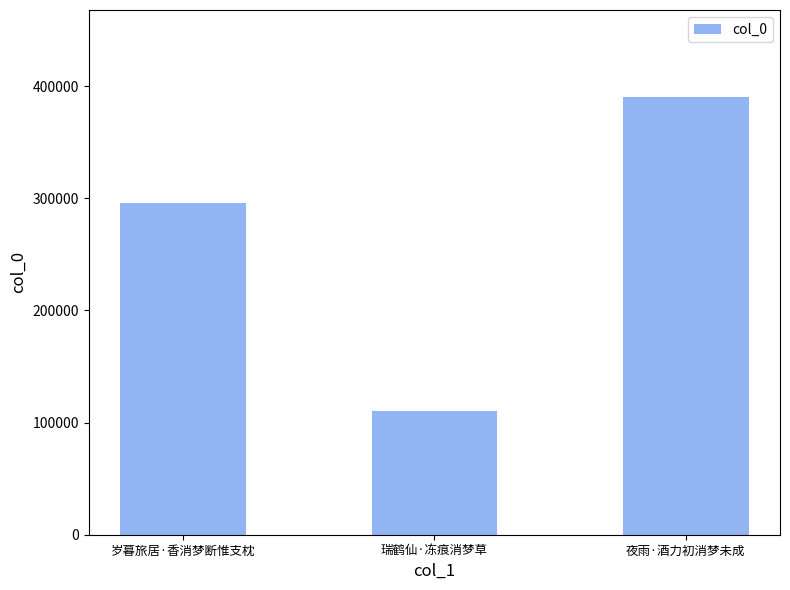

At which label is the value closest to 249926?

岁暮旅居·香消梦断惟支枕